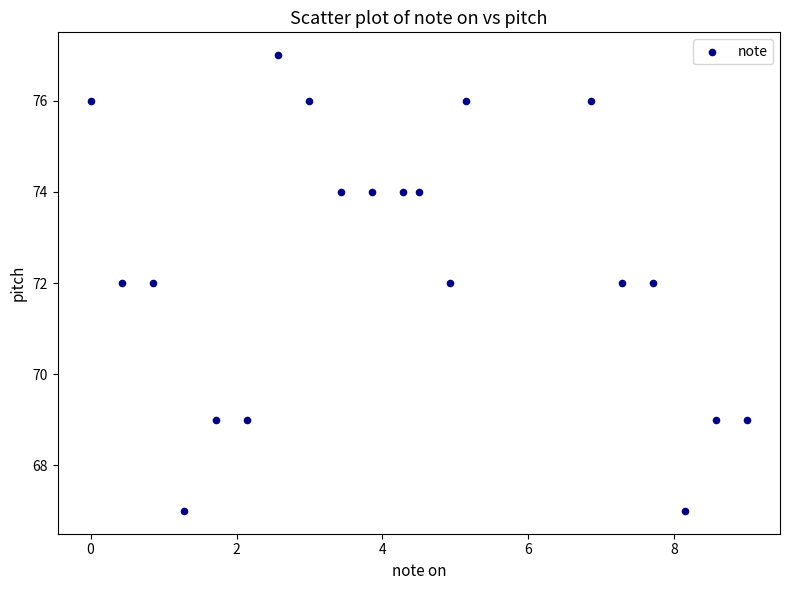

What is the range of Y values (max minus min)?

10